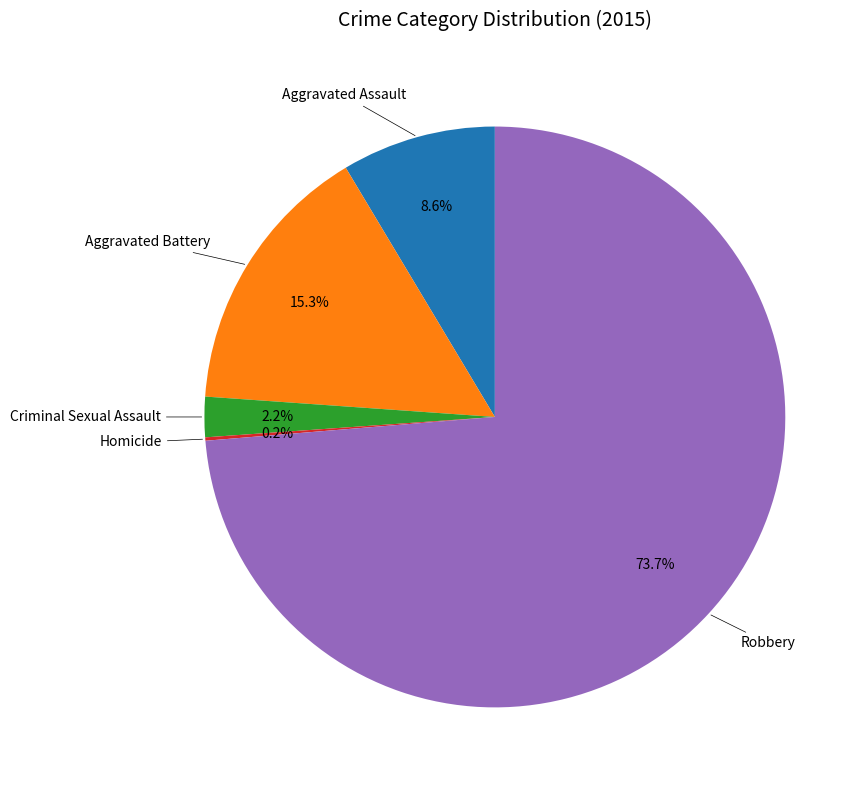

Does any single category account for the majority?

Yes